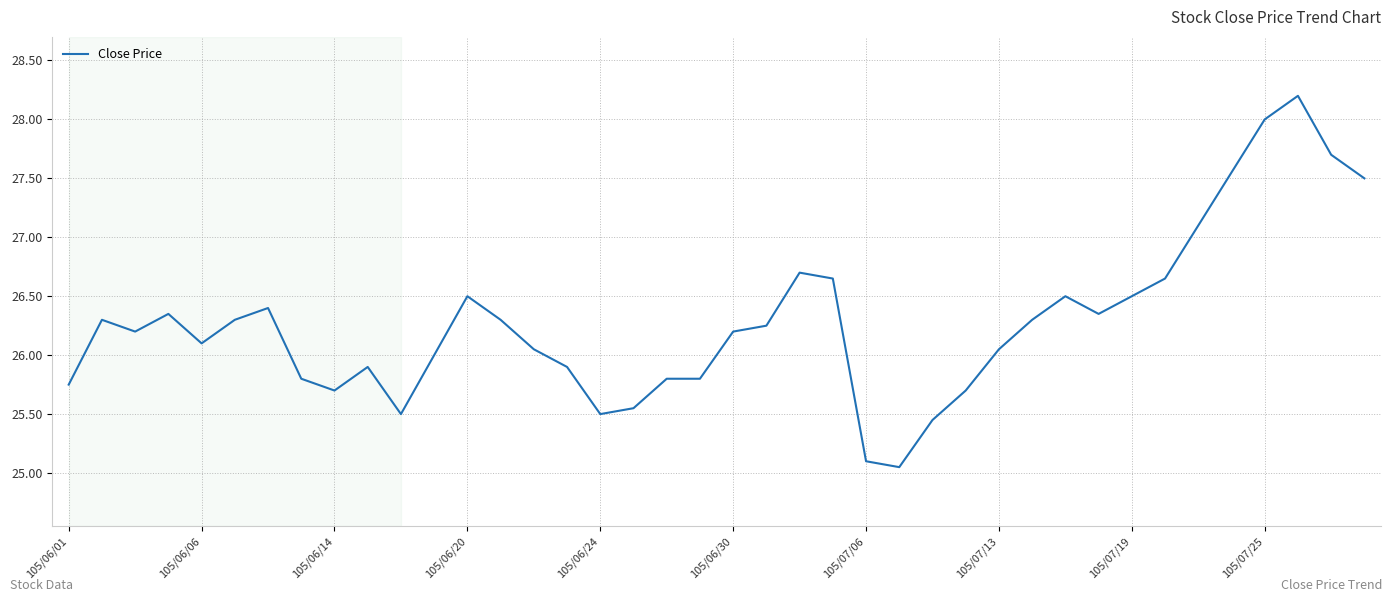

What is the greatest value displayed?

28.2